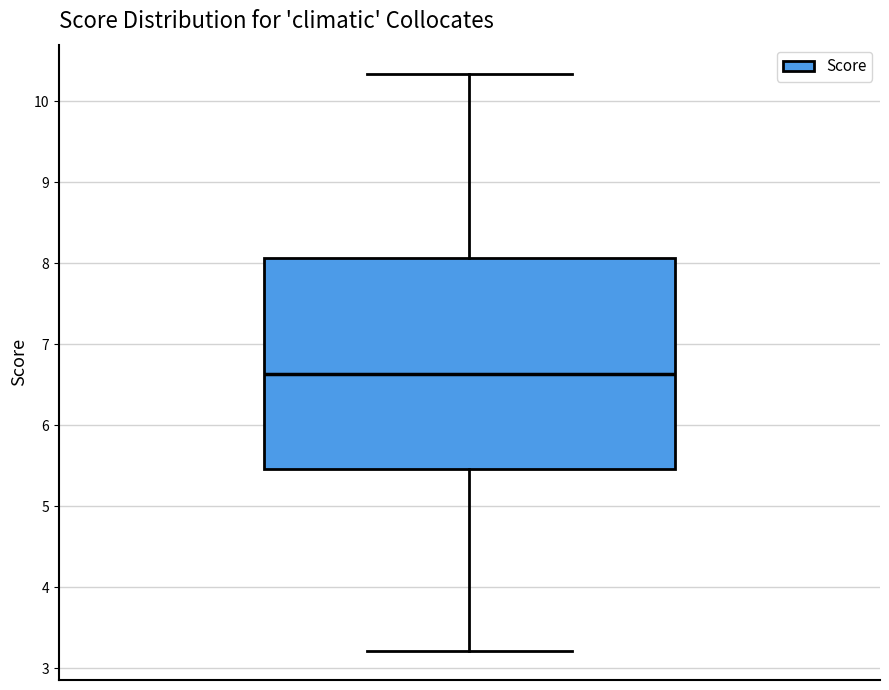

Transcribe this box plot: give where the median line is, the range the box spans, and where the two whiskers end, as read against the y-axis. The values are not printed on the chart, so give them approximately, as read against the axis.

median 6.6, box 5.5 to 8.1, whiskers 3.2 to 10.3